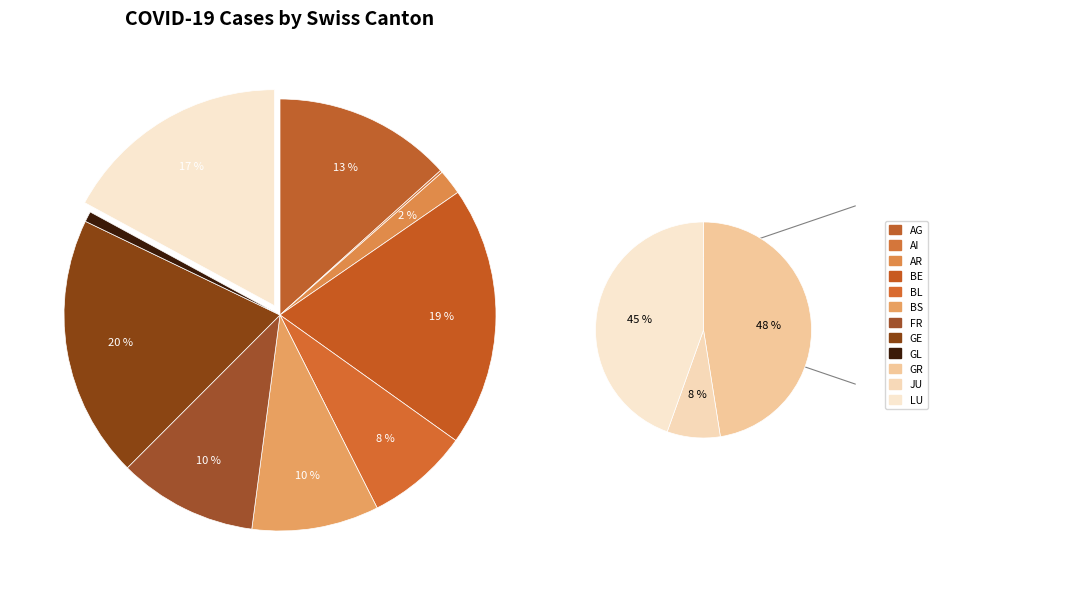

Rank the categories by value from lowest to highest.

AI, GL, JU, AR, LU, BL, GR, BS, FR, AG, BE, GE